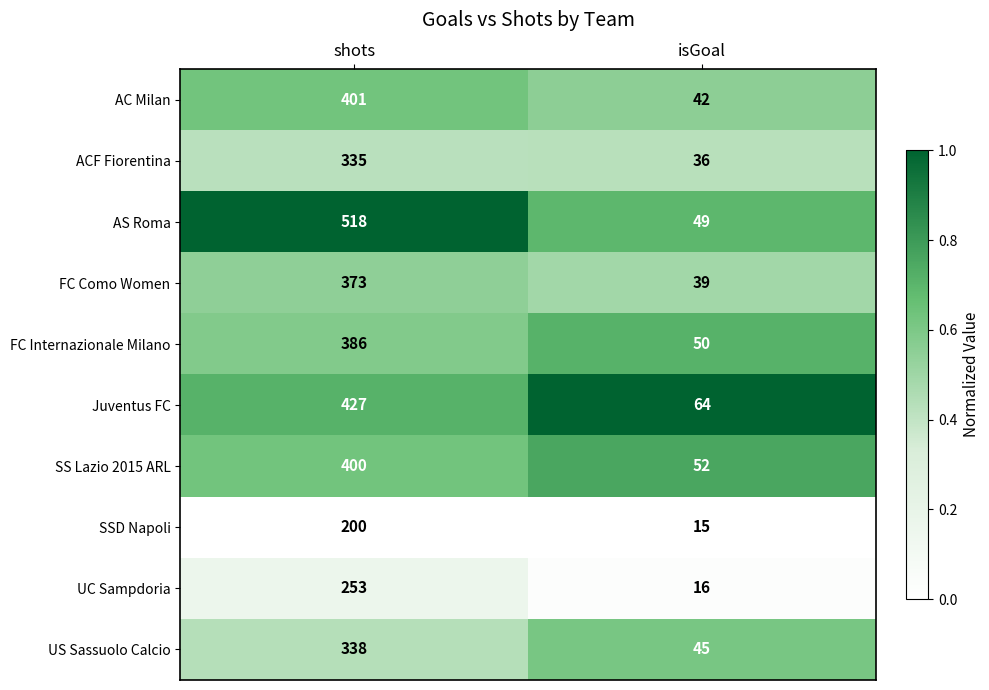

Which series has the largest range (max minus min)?

AS Roma